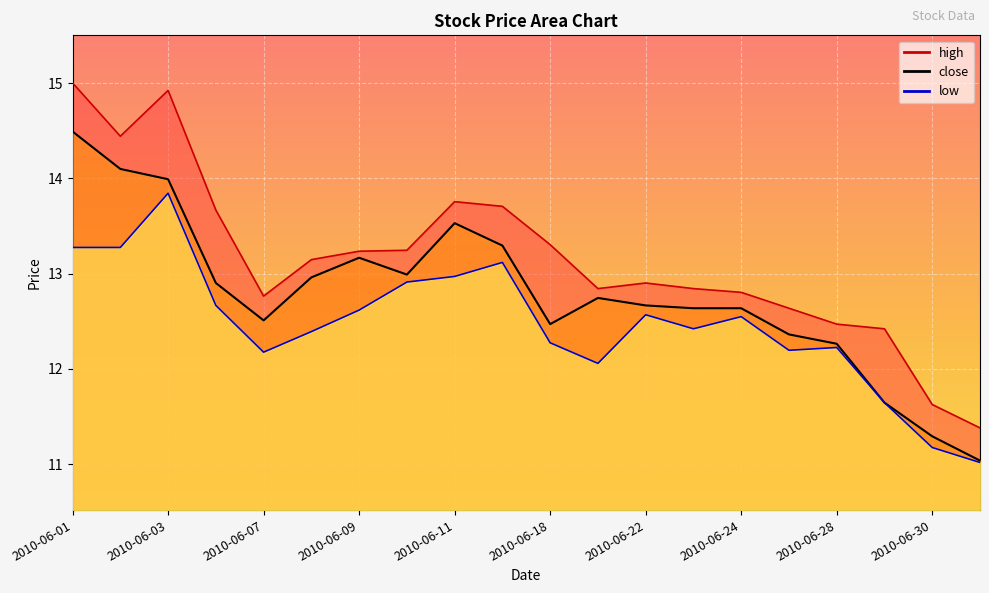

How many distinct data groups are displayed?

3